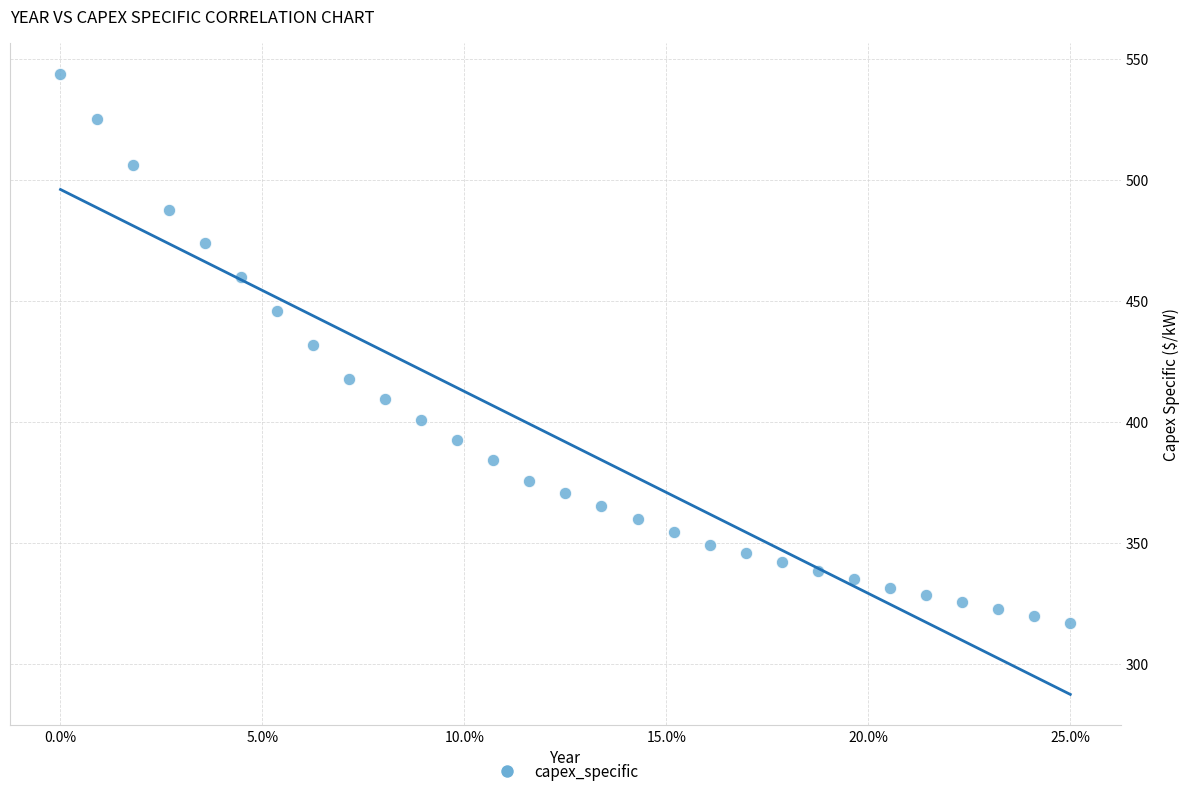

What is the range of X values (max minus min)?

1.0